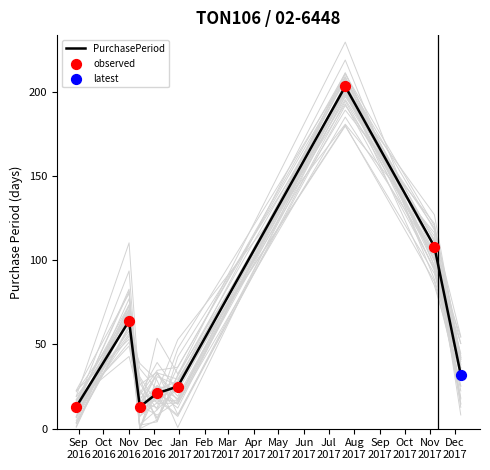

Approximately how many times larger is the value at 2017-12-08 compared to 2016-12-05?

1.5